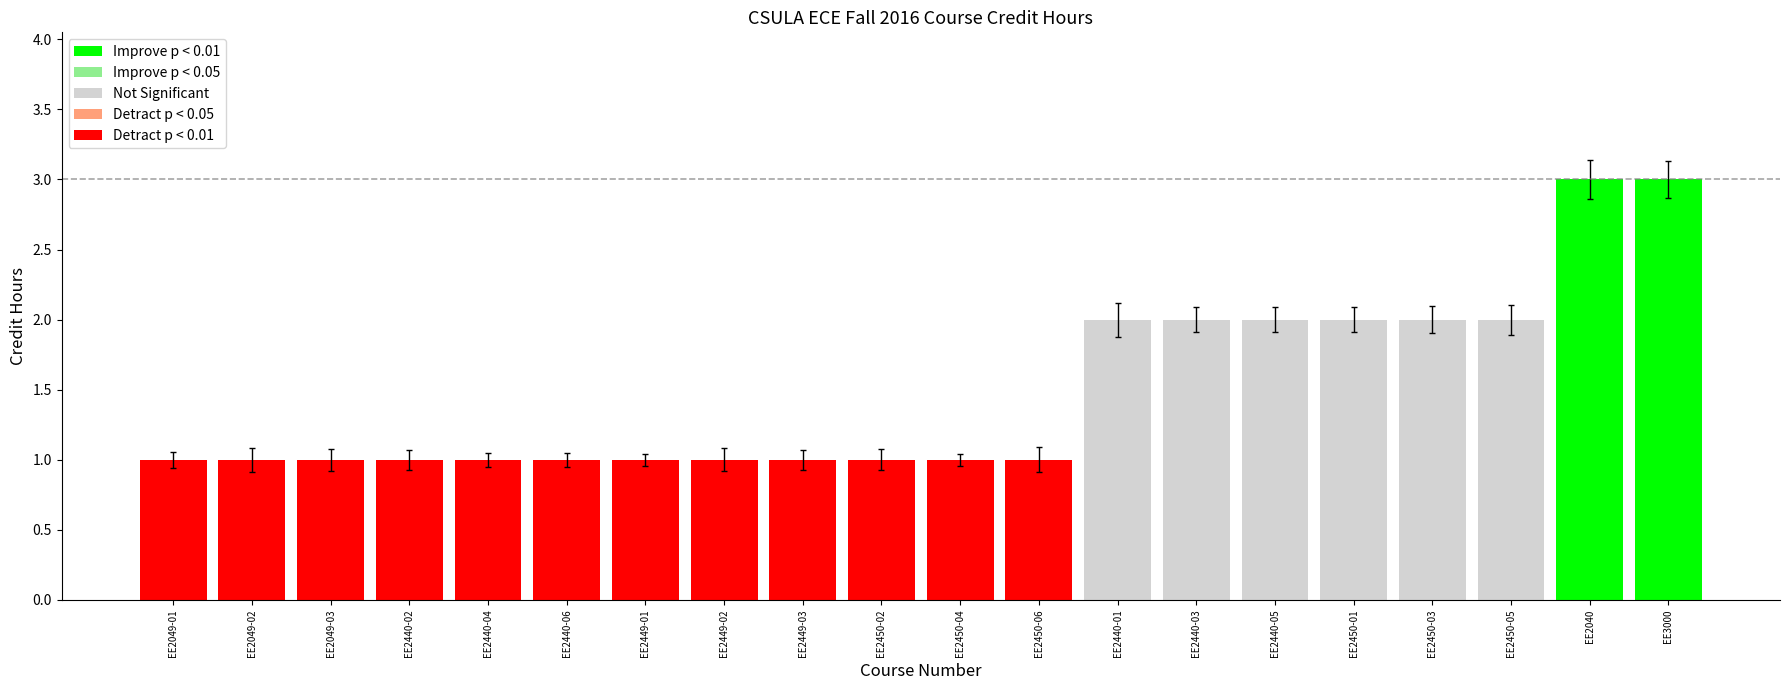

What value does the data have at EE2049-03?

1